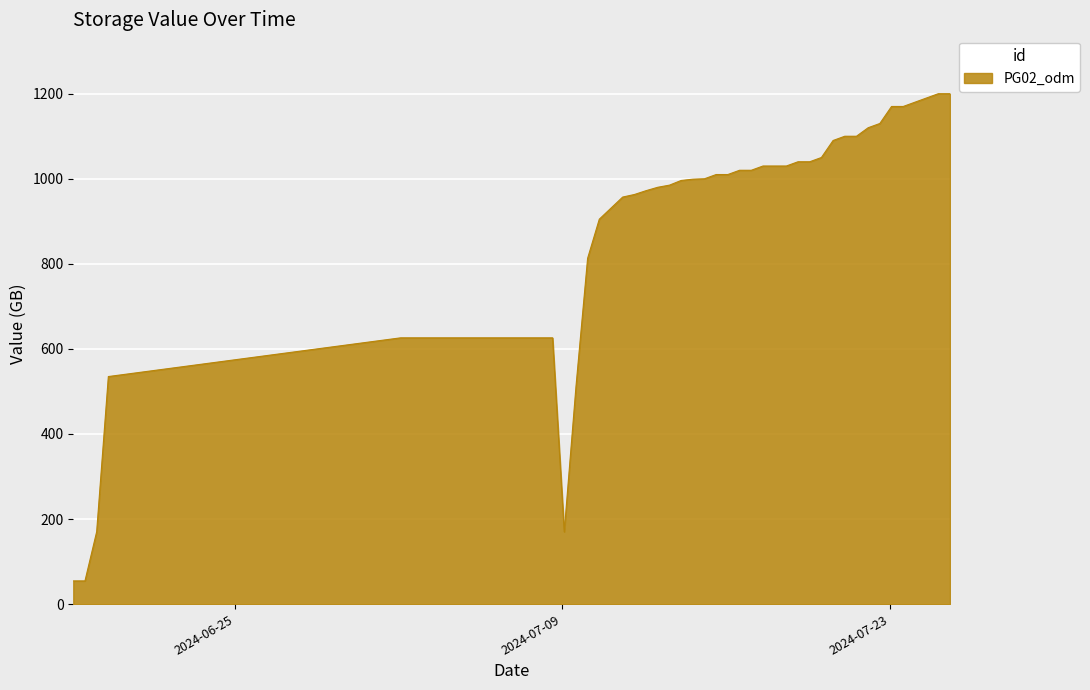

What is the greatest value displayed?

1200.0